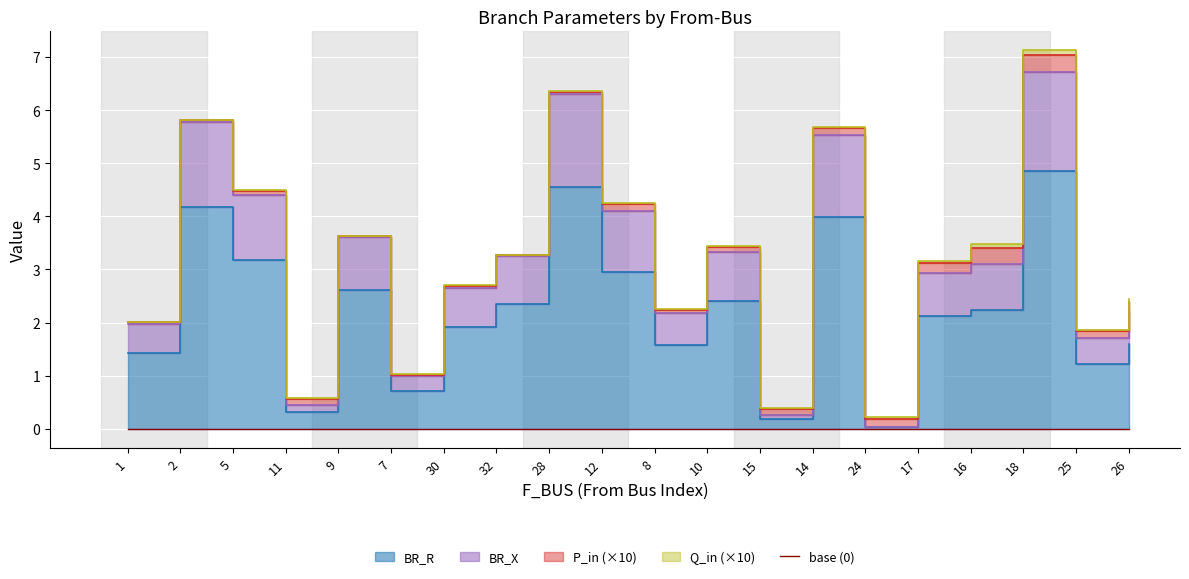

What is the label of the 8th point from the right?

15